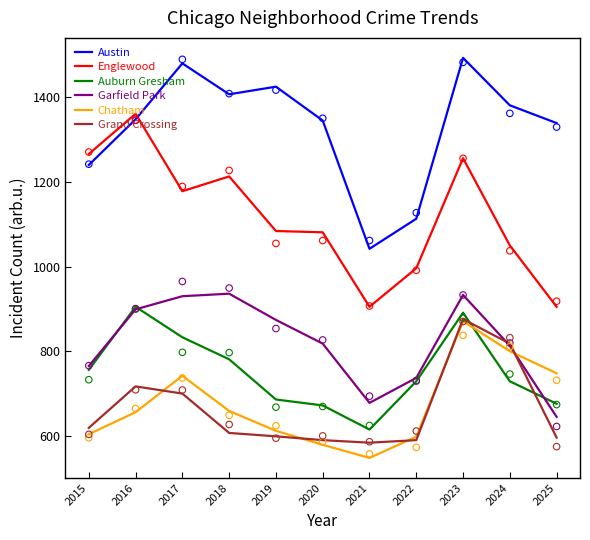

Which series has the largest total across all categories?

Austin